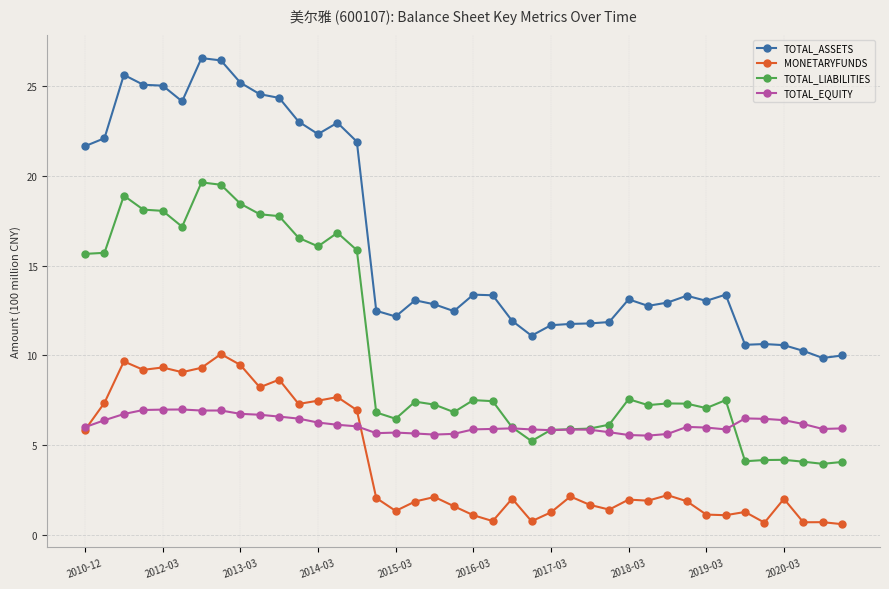

True or false: TOTAL_EQUITY and TOTAL_LIABILITIES cross at least once.

True